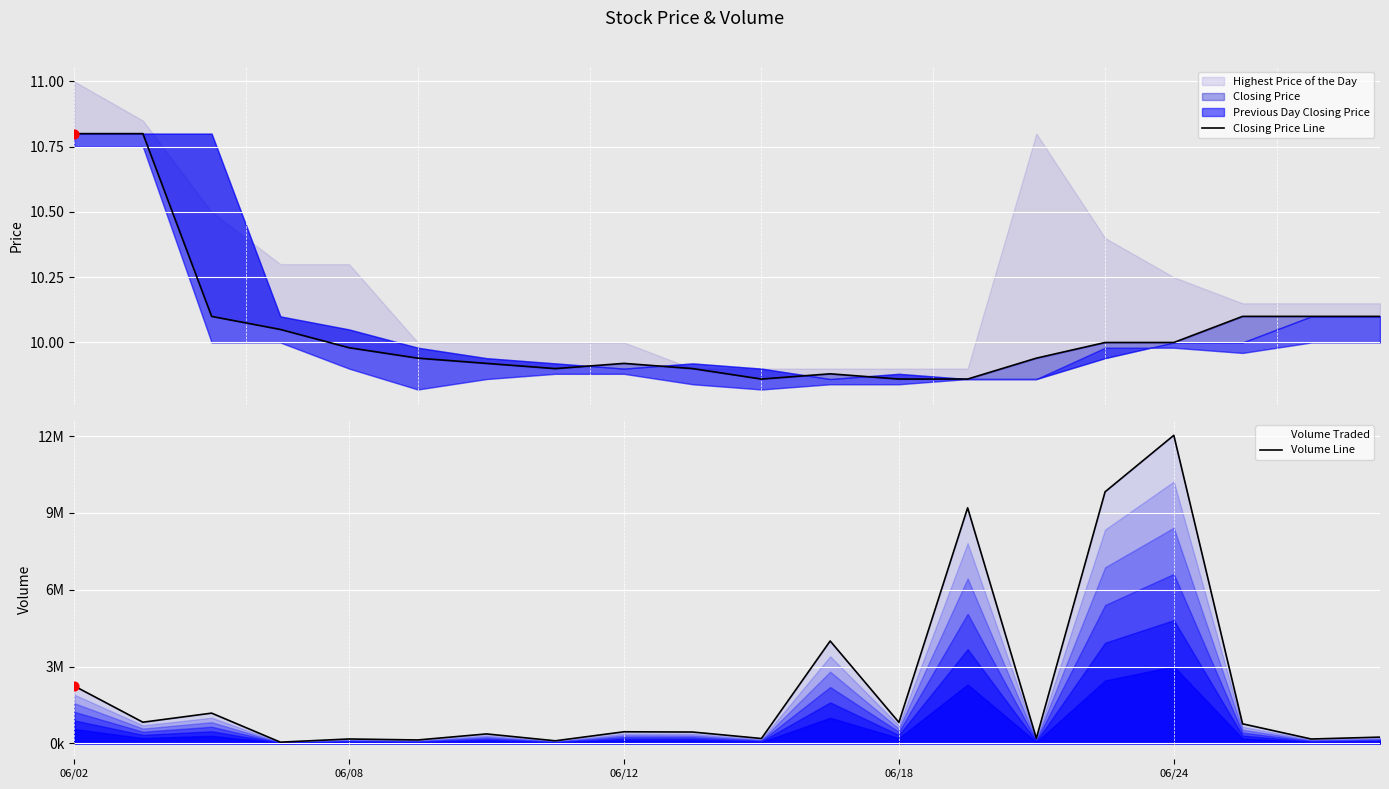

Which series contains the highest Y value?

Volume Line